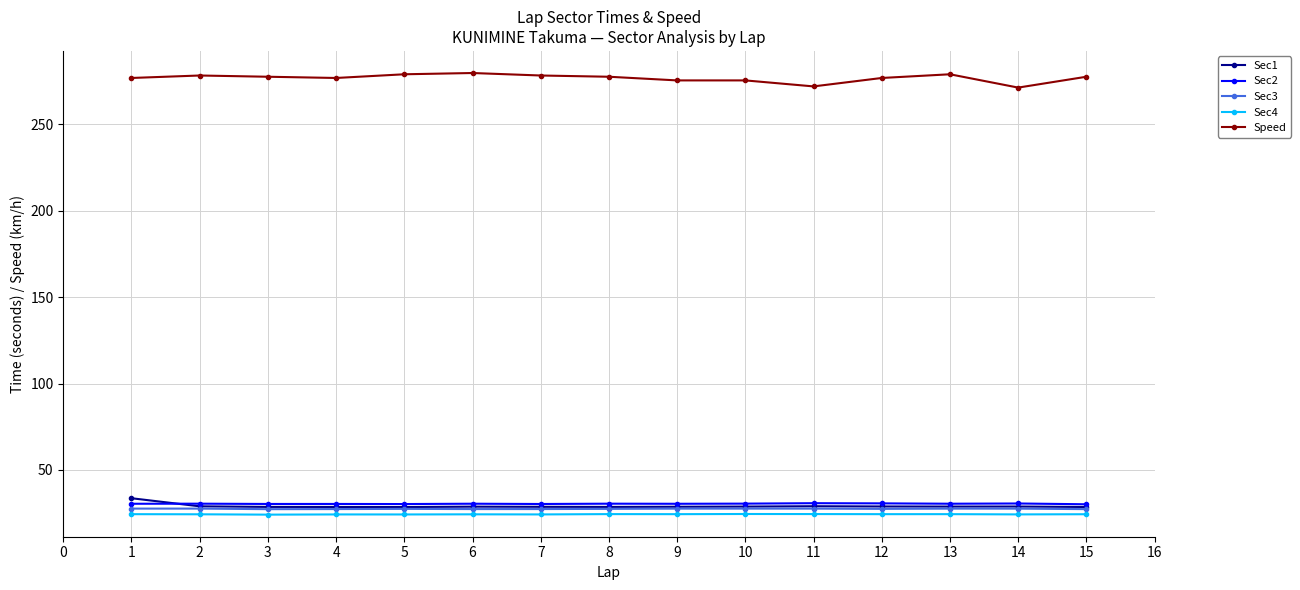

Does the chart display data point markers on the line(s)?

Yes